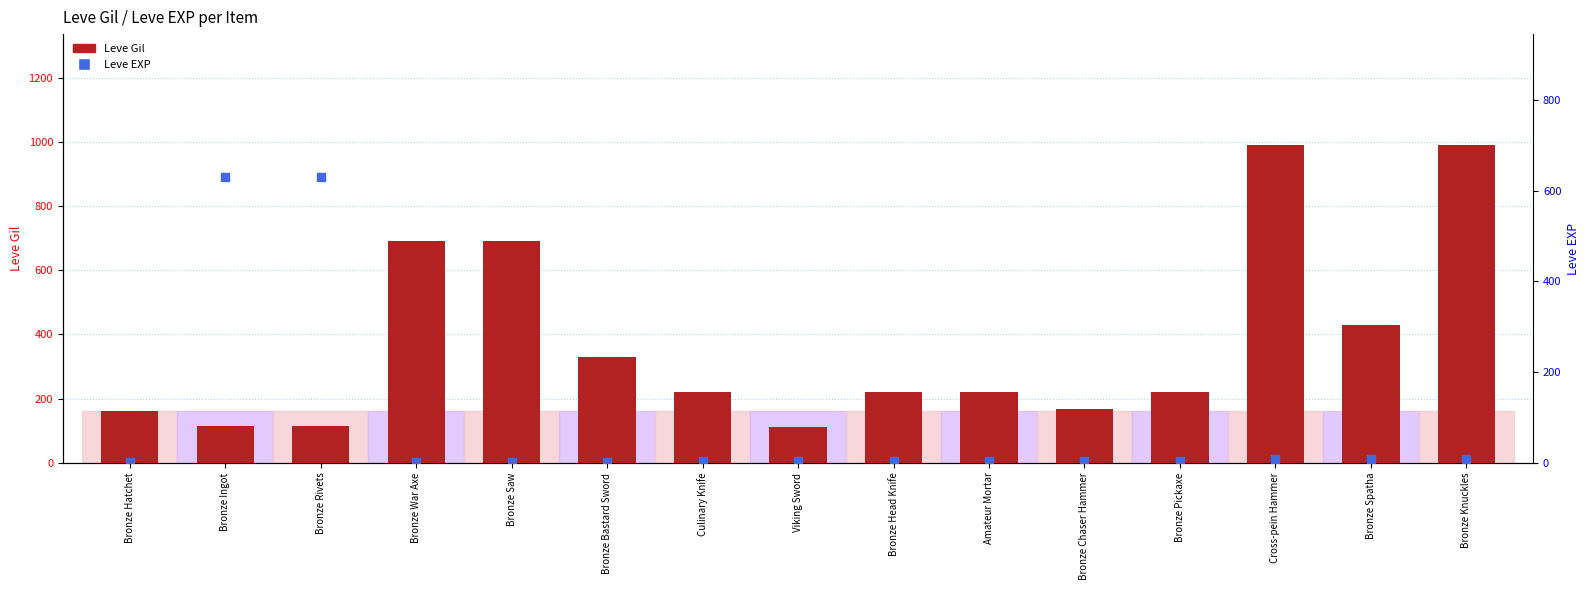

Which series contains the highest Y value?

Leve Gil